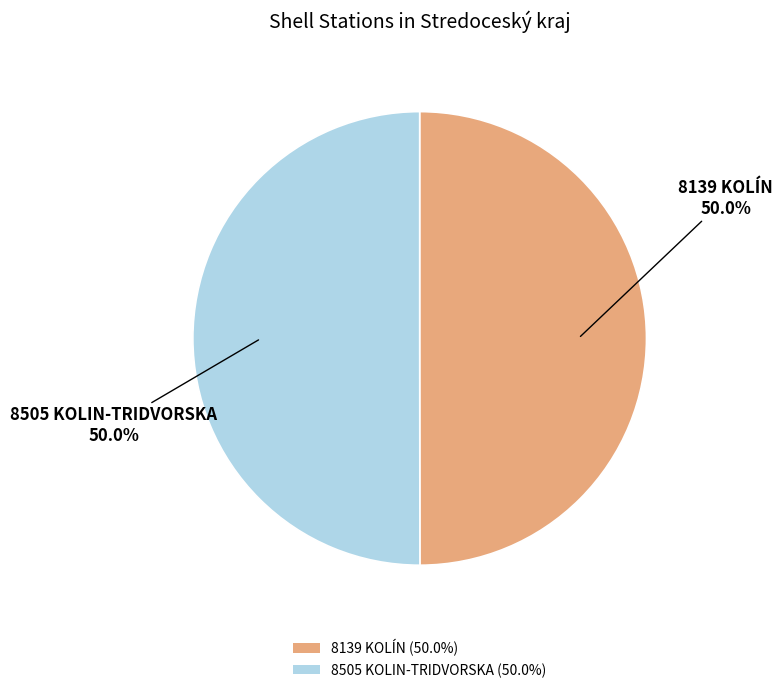

Do 8505 KOLIN-TRIDVORSKA (50.0%) and 8139 KOLÍN (50.0%) together represent more than half of the pie?

Yes